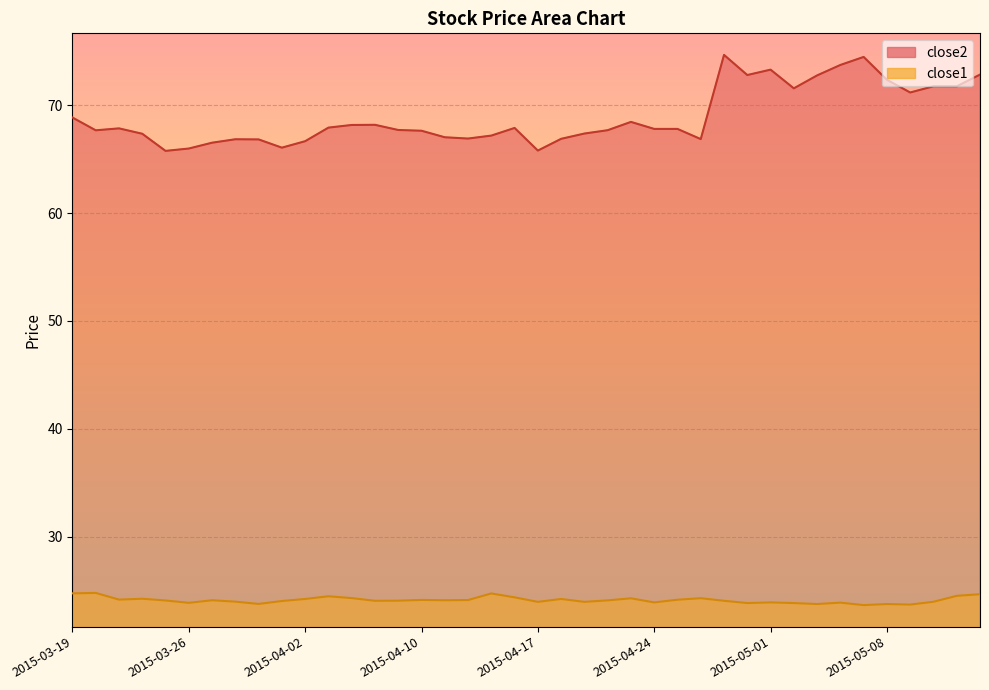

What are all the series names shown in the legend?

close2, close1